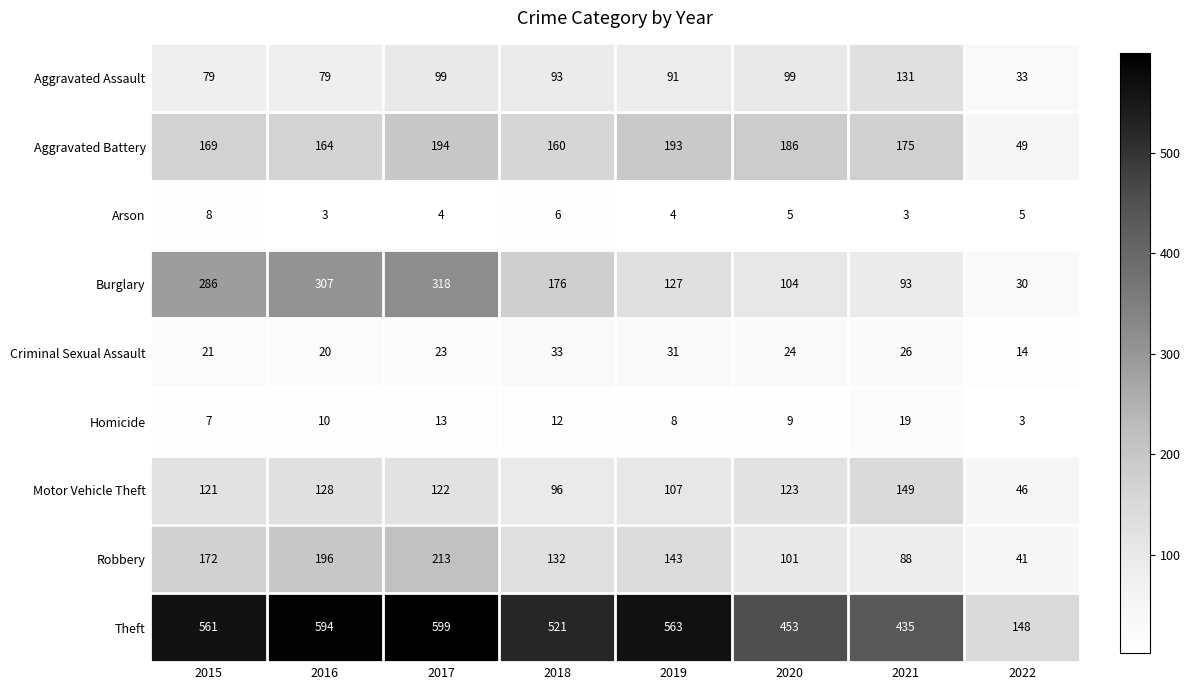

The value of Burglary at 2021 is 93. True or false?

True